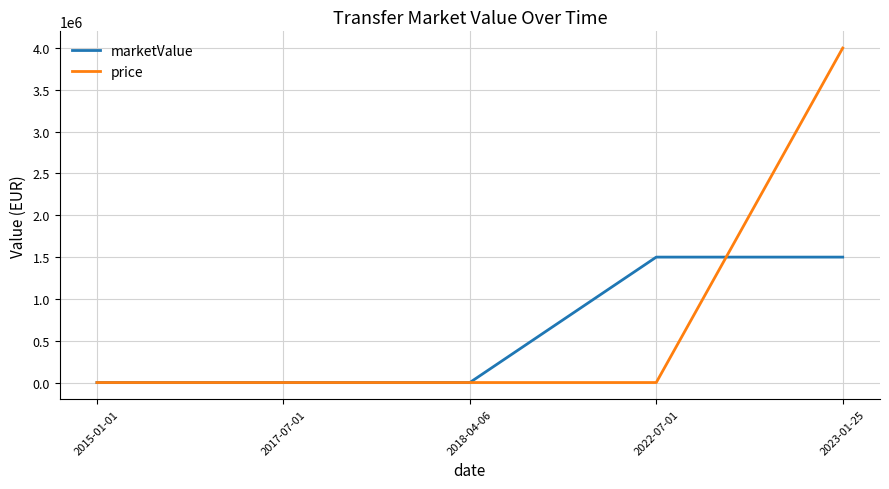

Rank the series by their average value, from lowest to highest.

marketValue, price